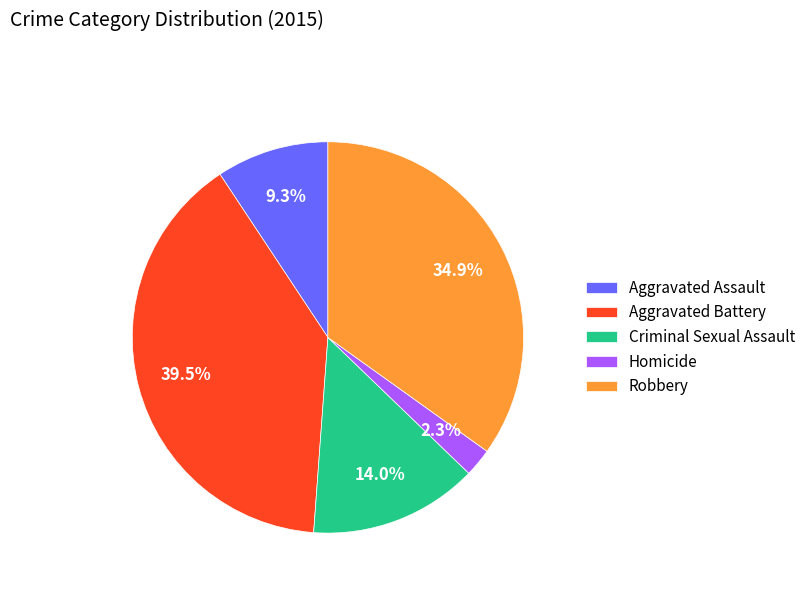

Between Homicide and Robbery, which is larger?

Robbery